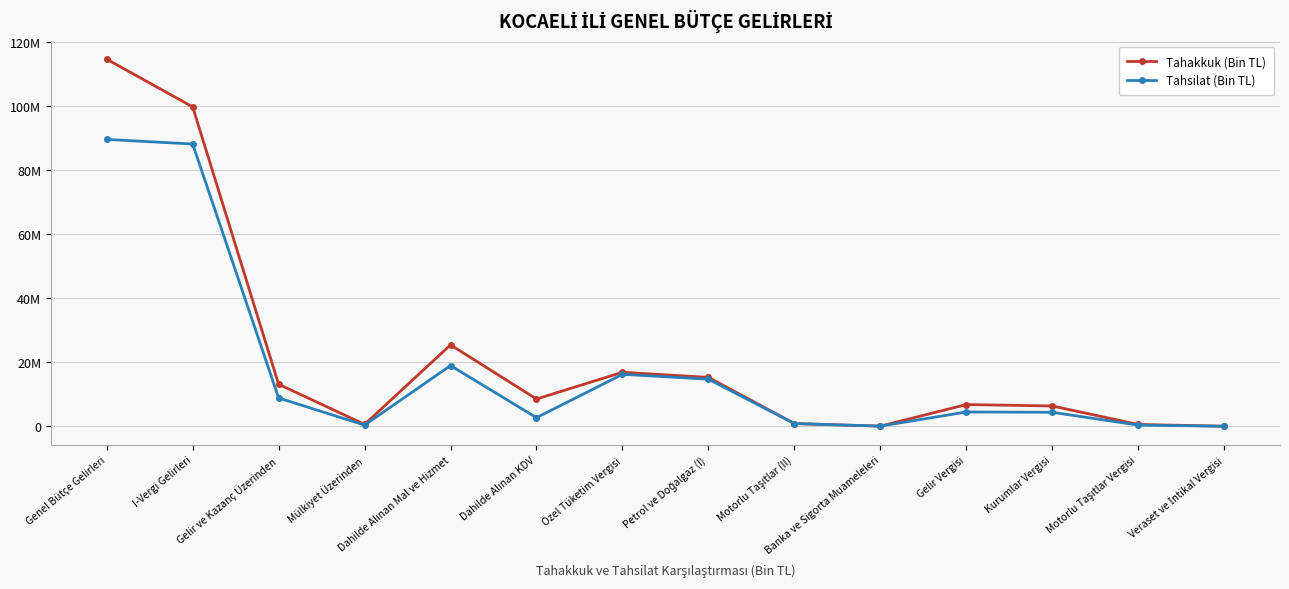

True or false: Tahakkuk (Bin TL) and Tahsilat (Bin TL) intersect in this chart.

False